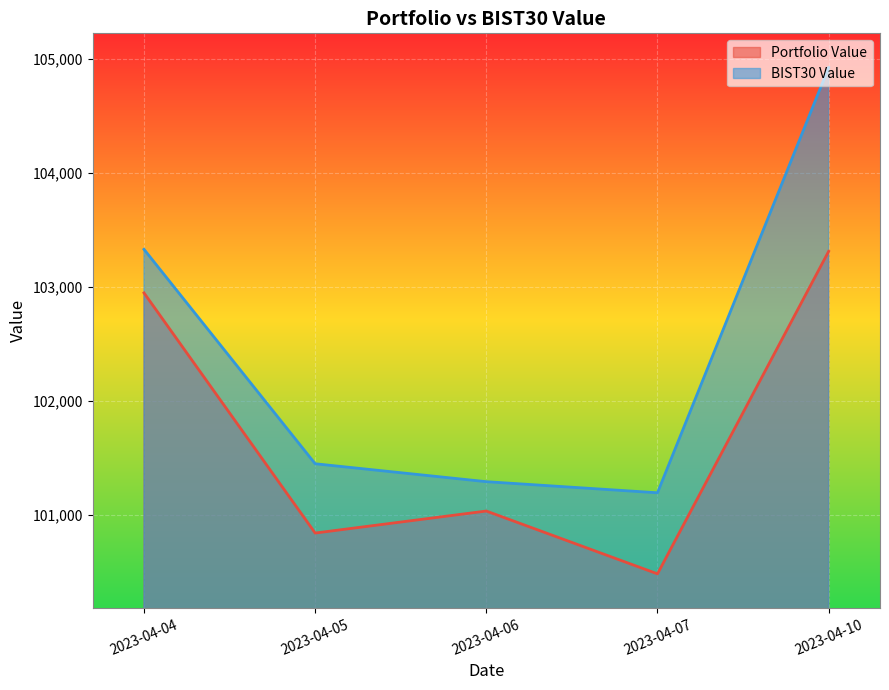

Reading left to right, list all the values displayed in this chart.

Portfolio Value: 102950.0	100844.2	101037.4	100486.6	103314.4
BIST30 Value: 103332.2	101451.9	101294.7	101197.4	104926.3